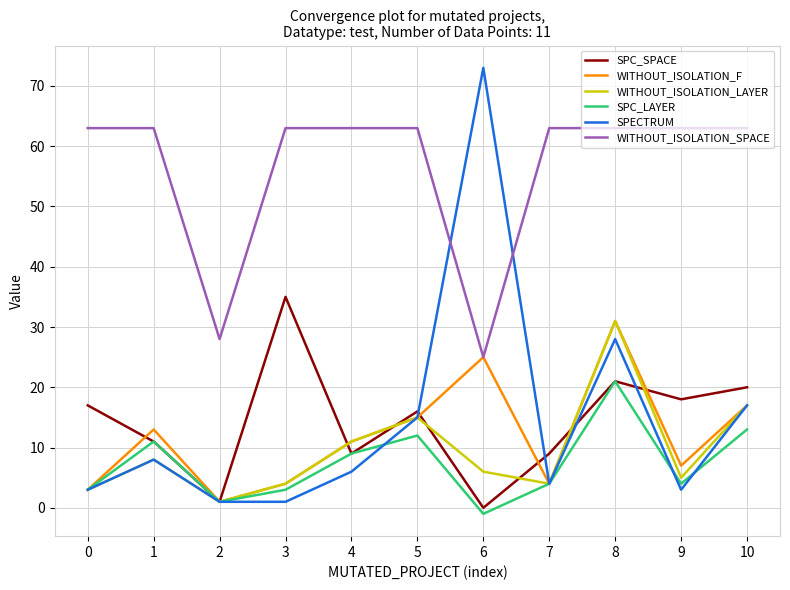

At which label does SPC_LAYER reach its minimum?

6